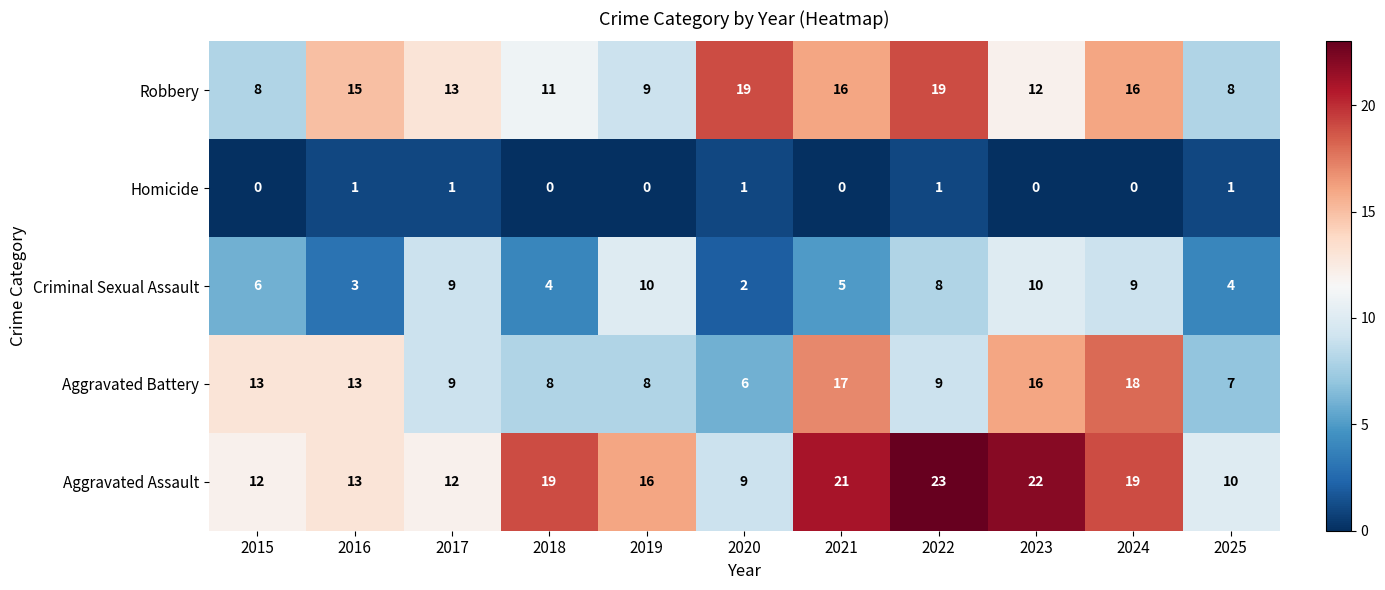

How many values in the Robbery series are below 13?

5